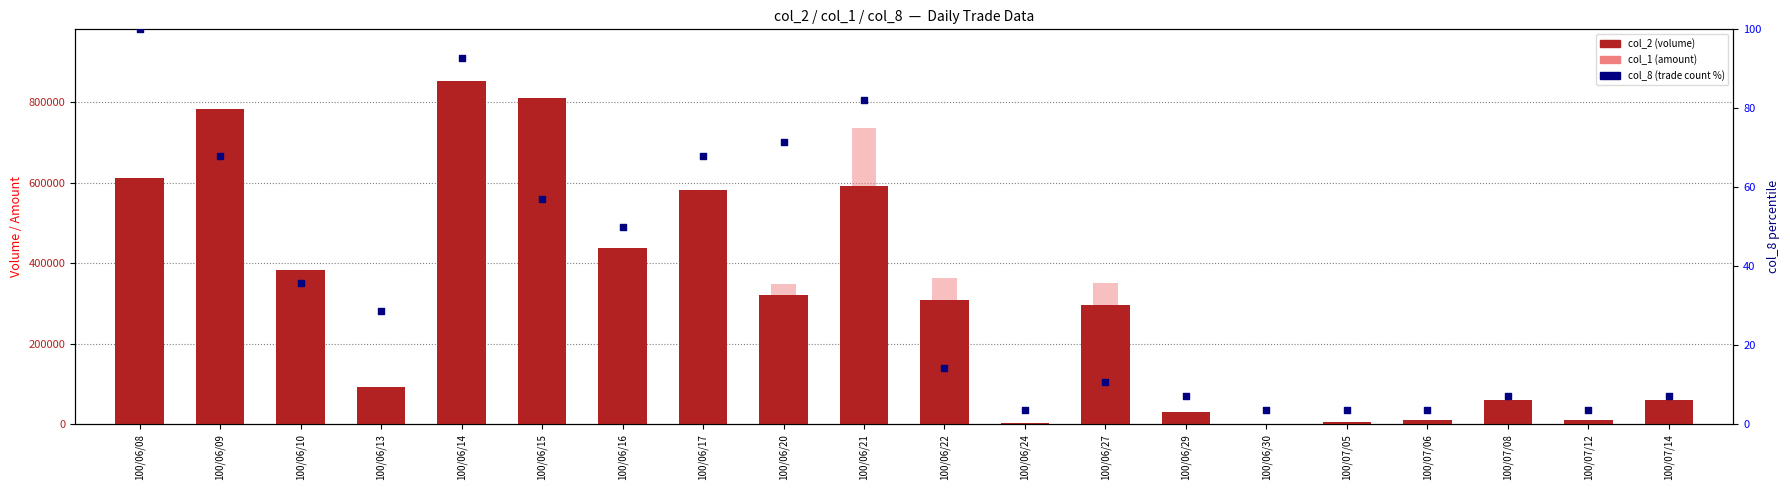

Which series contains the lowest Y value?

col_8 % (rank)